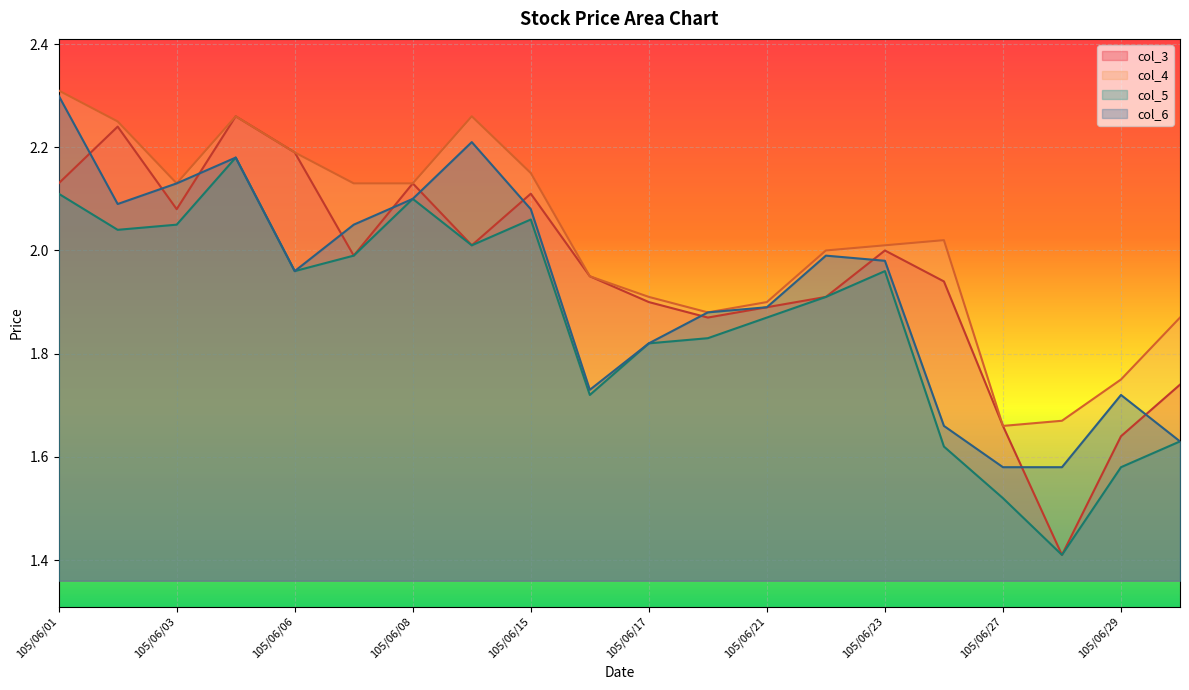

What is the value of the col_6 point at the 11th from the left?

1.8